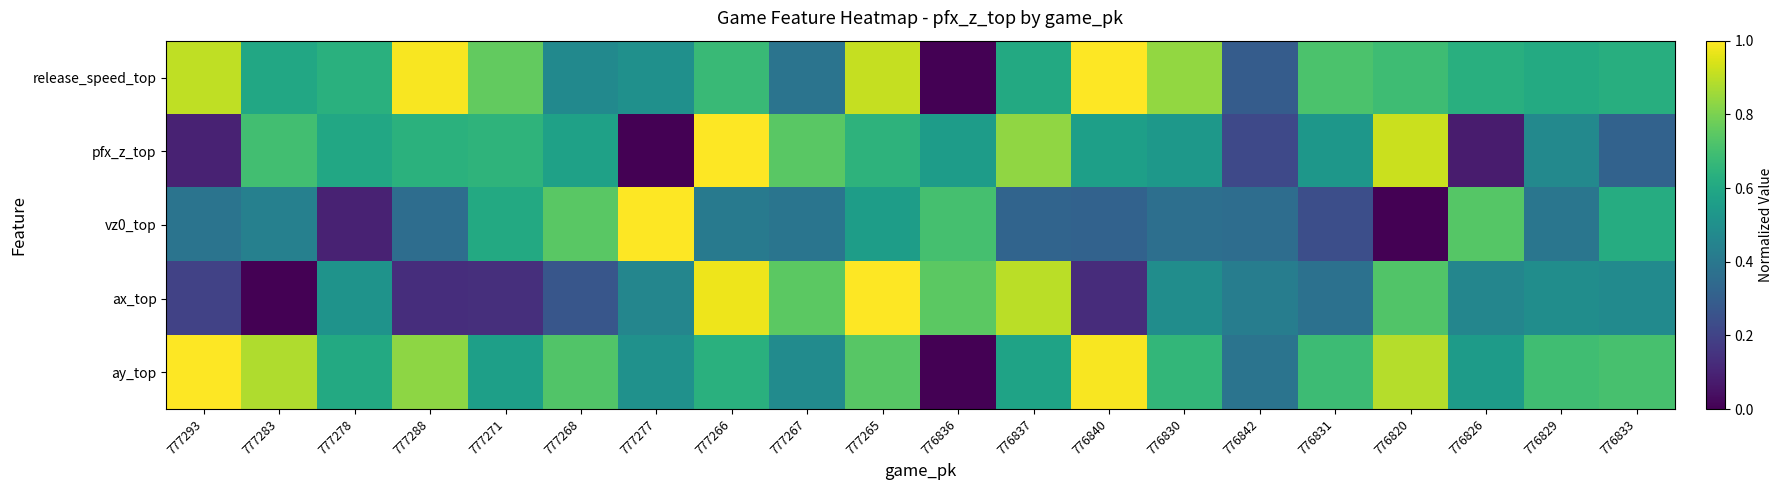

Reading left to right, extract all data points from this chart.

release_speed_top: 777293=0.9	777283=0.6	777278=0.6	777288=1.0	777271=0.8	777268=0.5	777277=0.5	777266=0.7	777267=0.4	777265=0.9	776836=0.0	776837=0.6	776840=1.0	776830=0.8	776842=0.3	776831=0.7	776820=0.7	776826=0.6	776829=0.6	776833=0.6
pfx_z_top: 777293=0.1	777283=0.7	777278=0.6	777288=0.6	777271=0.7	777268=0.6	777277=0.0	777266=1.0	777267=0.7	777265=0.6	776836=0.6	776837=0.8	776840=0.6	776830=0.5	776842=0.2	776831=0.5	776820=0.9	776826=0.1	776829=0.5	776833=0.3
vz0_top: 777293=0.4	777283=0.4	777278=0.1	777288=0.4	777271=0.6	777268=0.7	777277=1.0	777266=0.4	777267=0.4	777265=0.6	776836=0.7	776837=0.3	776840=0.3	776830=0.4	776842=0.4	776831=0.2	776820=0.0	776826=0.7	776829=0.4	776833=0.6
ax_top: 777293=0.2	777283=0.0	777278=0.5	777288=0.1	777271=0.1	777268=0.3	777277=0.5	777266=1.0	777267=0.7	777265=1.0	776836=0.7	776837=0.9	776840=0.1	776830=0.5	776842=0.4	776831=0.4	776820=0.7	776826=0.5	776829=0.5	776833=0.5
ay_top: 777293=1.0	777283=0.9	777278=0.6	777288=0.8	777271=0.6	777268=0.7	777277=0.5	777266=0.6	777267=0.5	777265=0.7	776836=0.0	776837=0.6	776840=1.0	776830=0.7	776842=0.4	776831=0.7	776820=0.9	776826=0.5	776829=0.7	776833=0.7